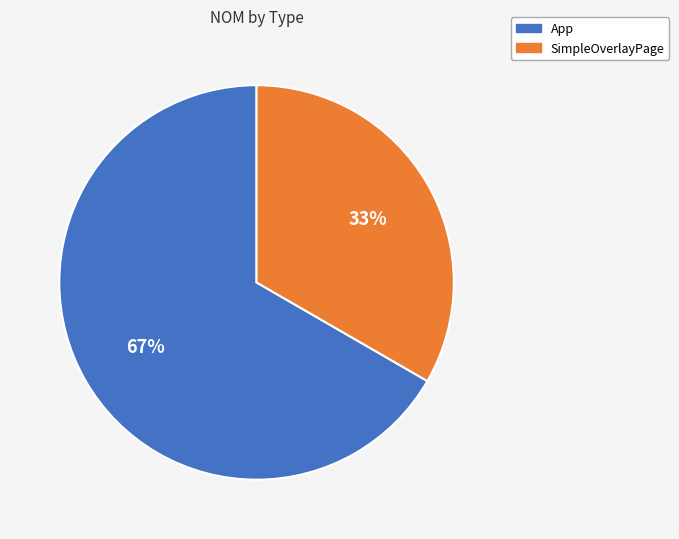

How many segments does this pie chart have?

2